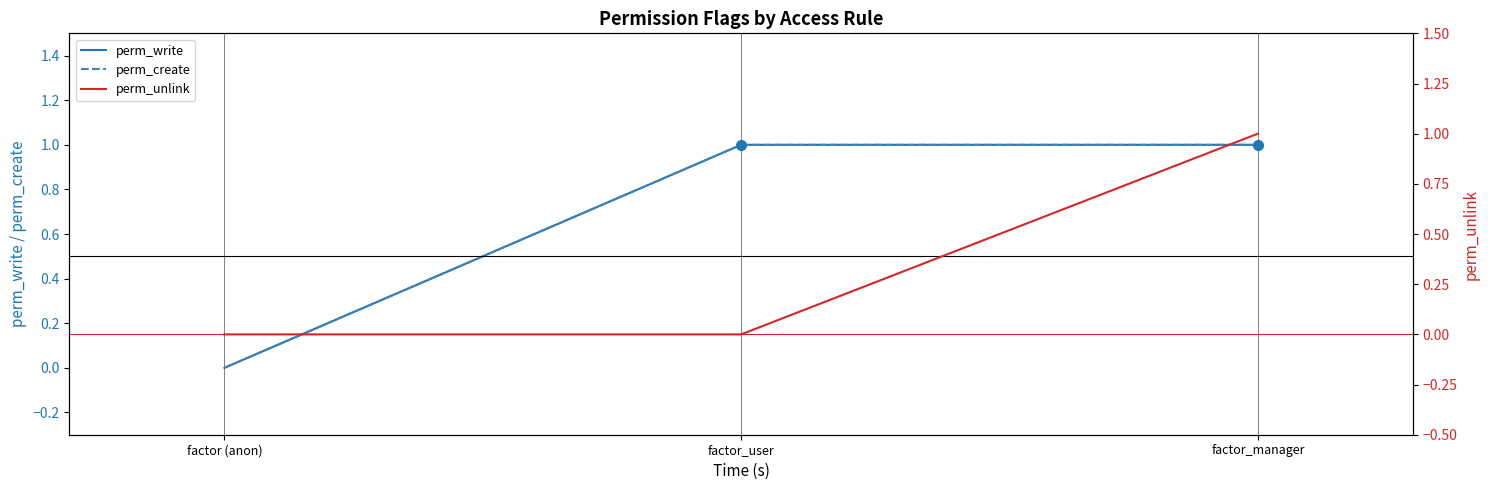

Rank the categories by perm_create value from highest to lowest.

factor_user, factor_manager, factor (anon)